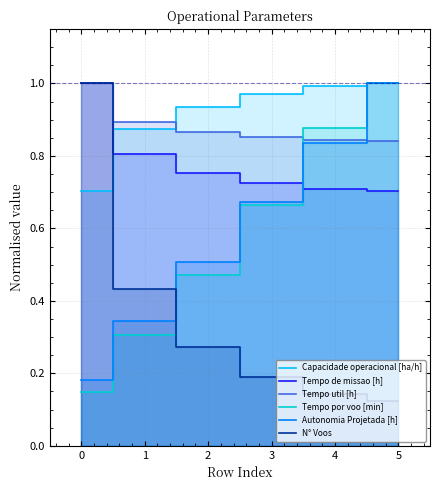

What are all the series names shown in the legend?

Capacidade operacional [ha/h], Tempo de missao [h], Tempo util [h], Tempo por voo [min], Autonomia Projetada [h], N° Voos